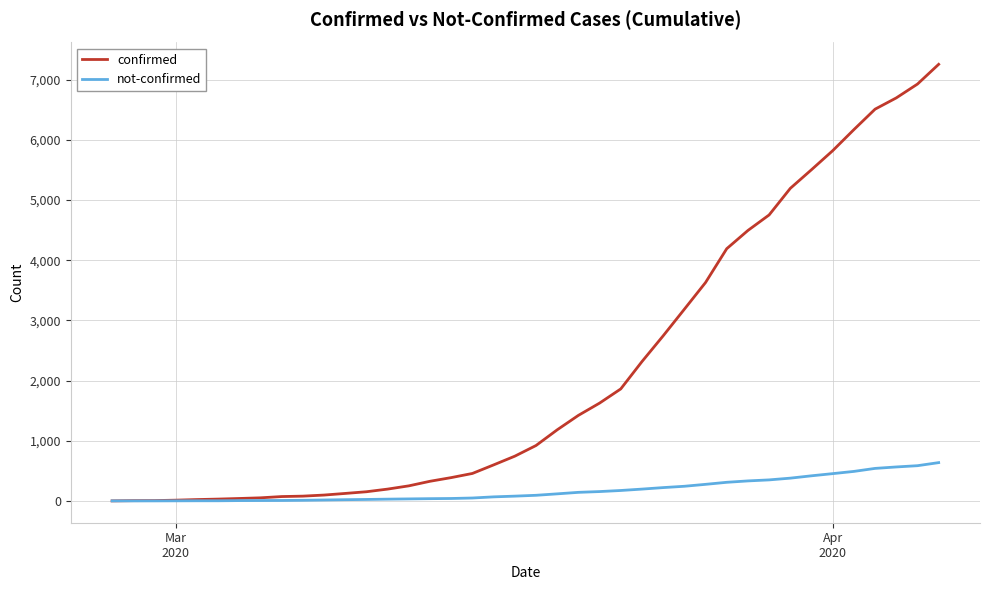

Count the number of data series in this chart.

2